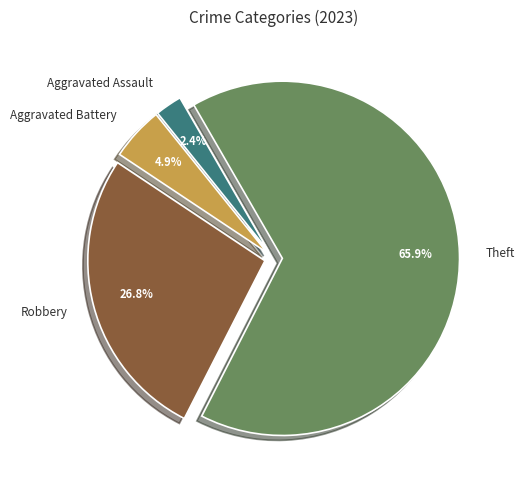

Is there a majority slice in this chart?

Yes